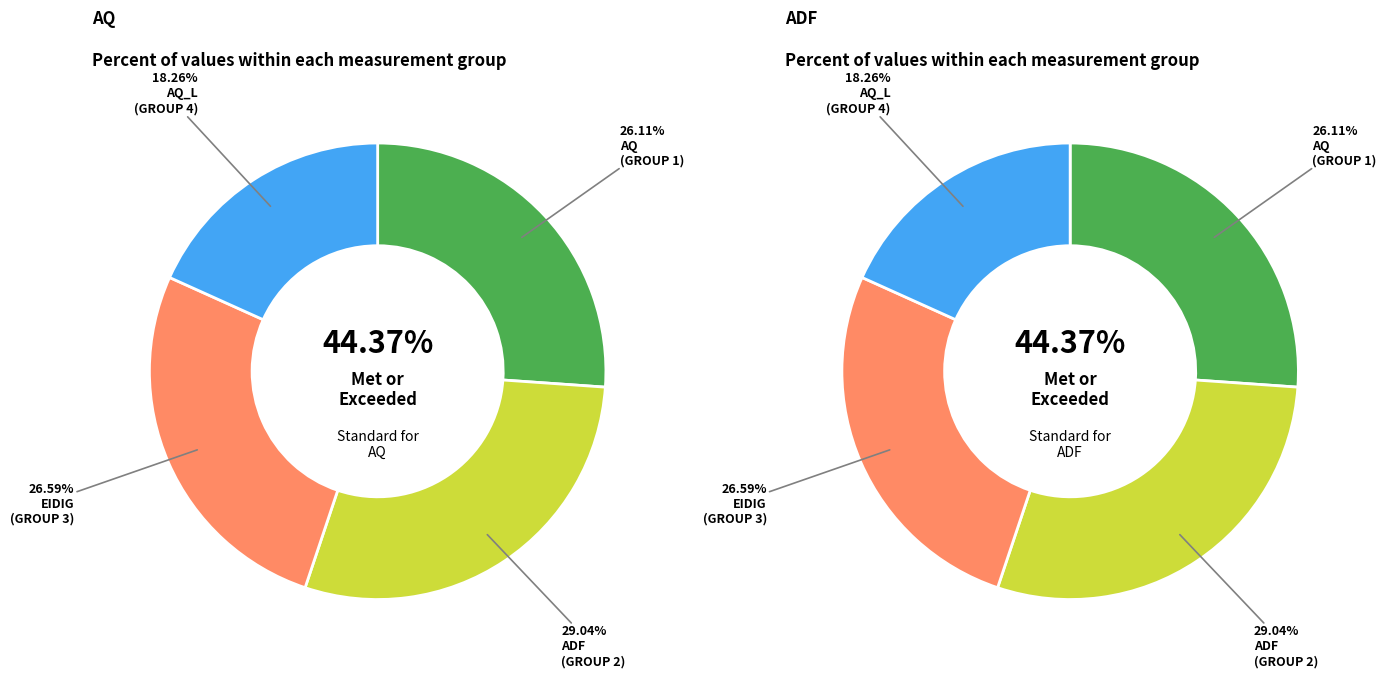

True or false: EIDIG_S accounts for 24% of the total.

False